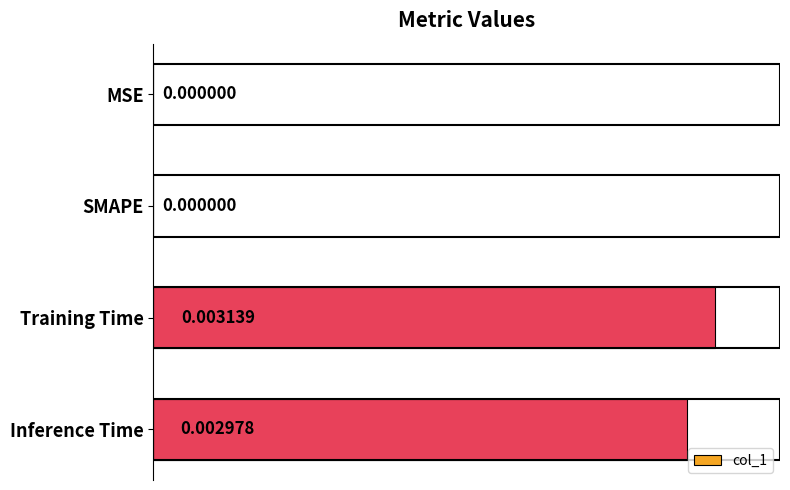

Between Inference Time and SMAPE, which is larger?

Inference Time